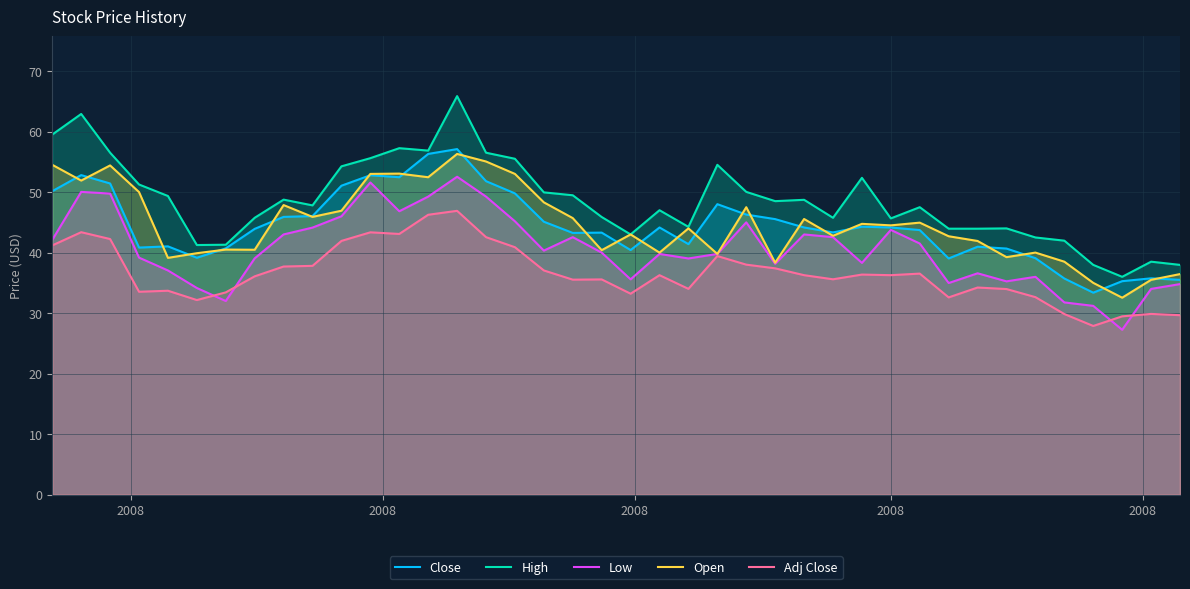

How many series are shown in this chart?

5